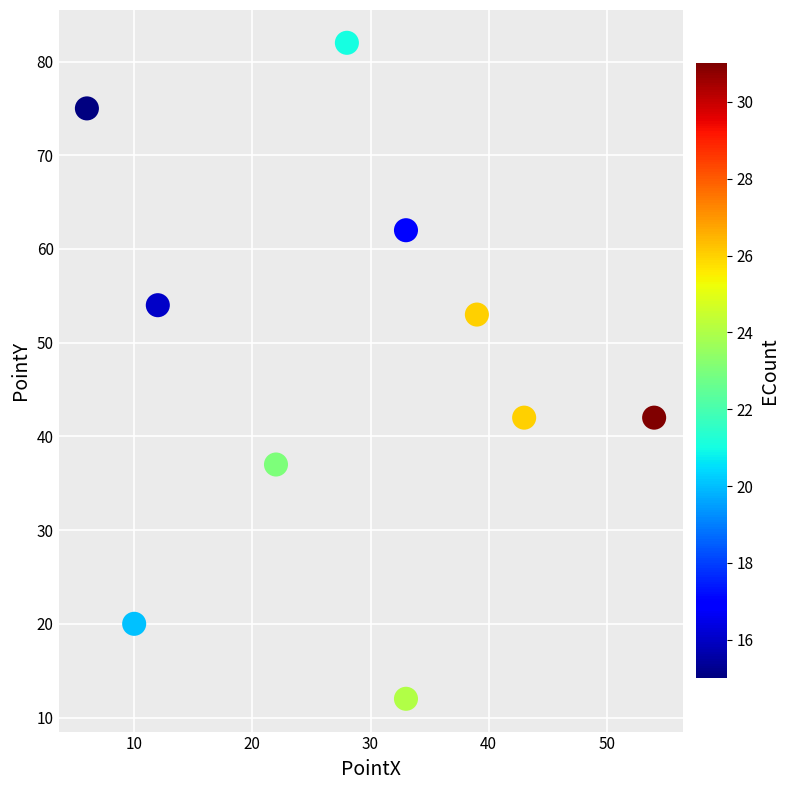

What is the average X value?

28